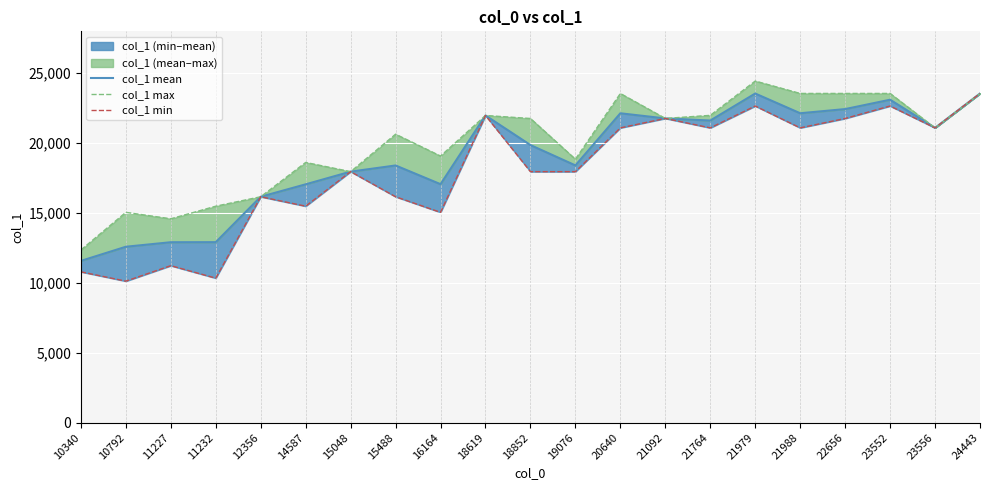

How many interior local peaks does the col_1 max series have?

6